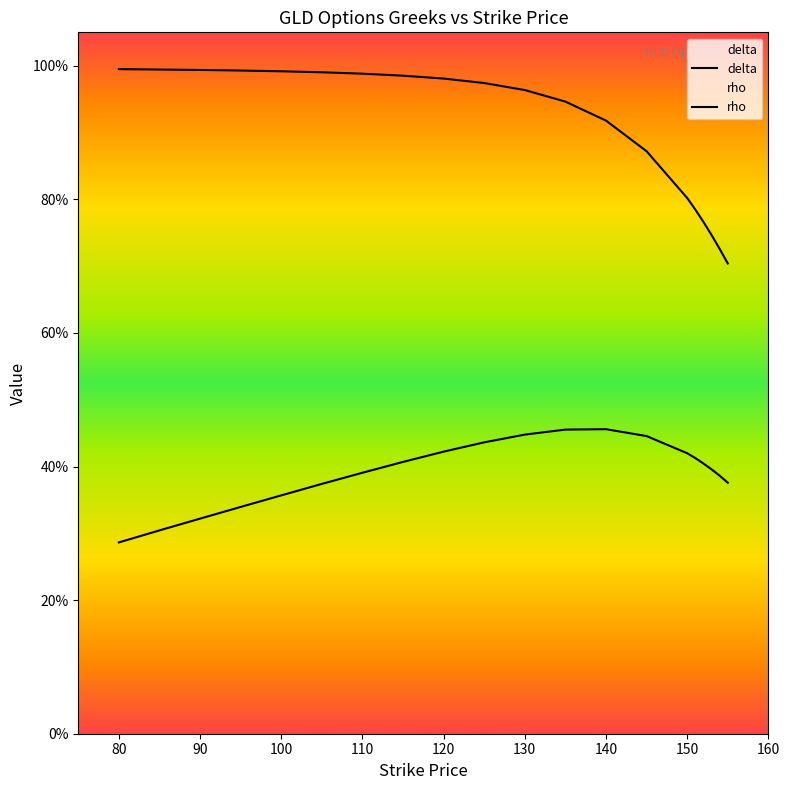

Which category has the highest value across all series?

80